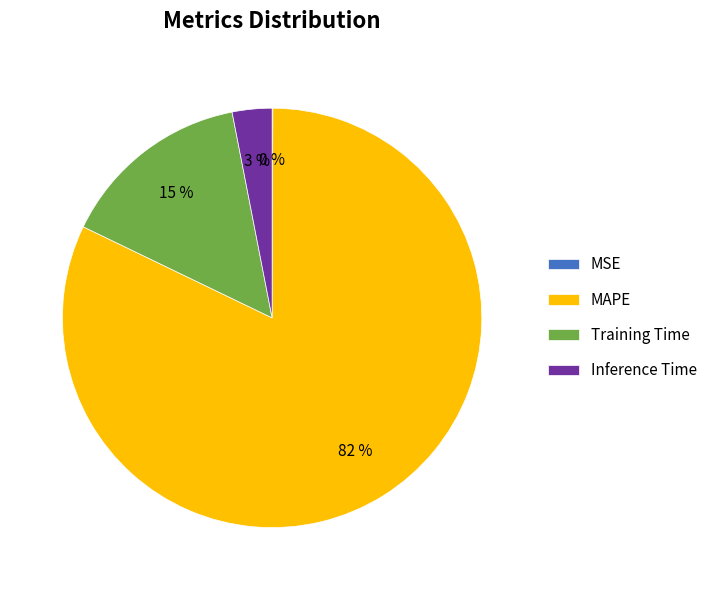

Combined, do Inference Time and MAPE account for over 50%?

Yes